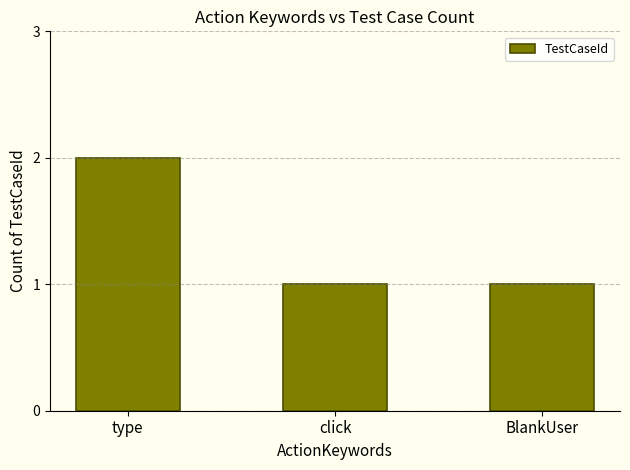

True or false: the data shows 1 at click.

True